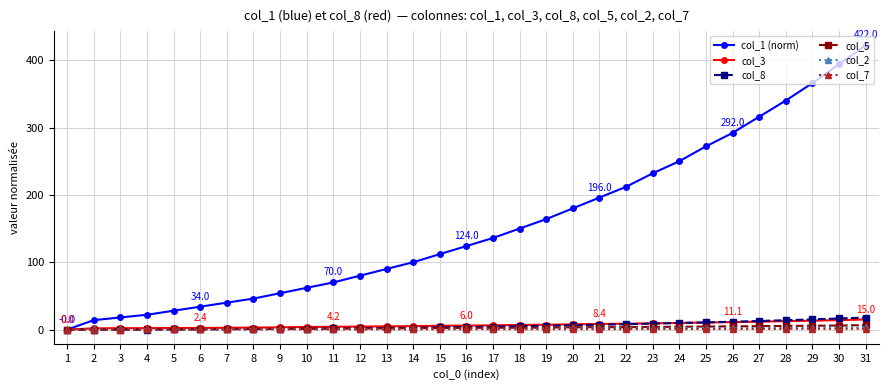

Is the value of col_1 (norm) at 6 greater than the value of col_3 at 29?

Yes